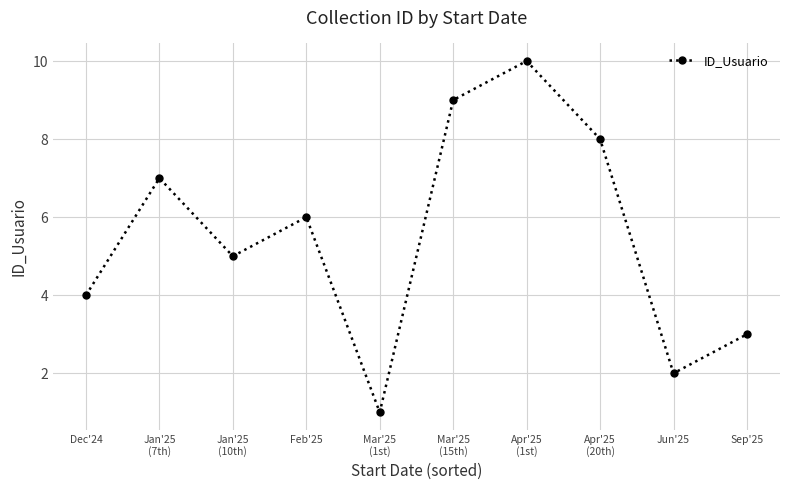

What is the maximum value shown in the chart?

10